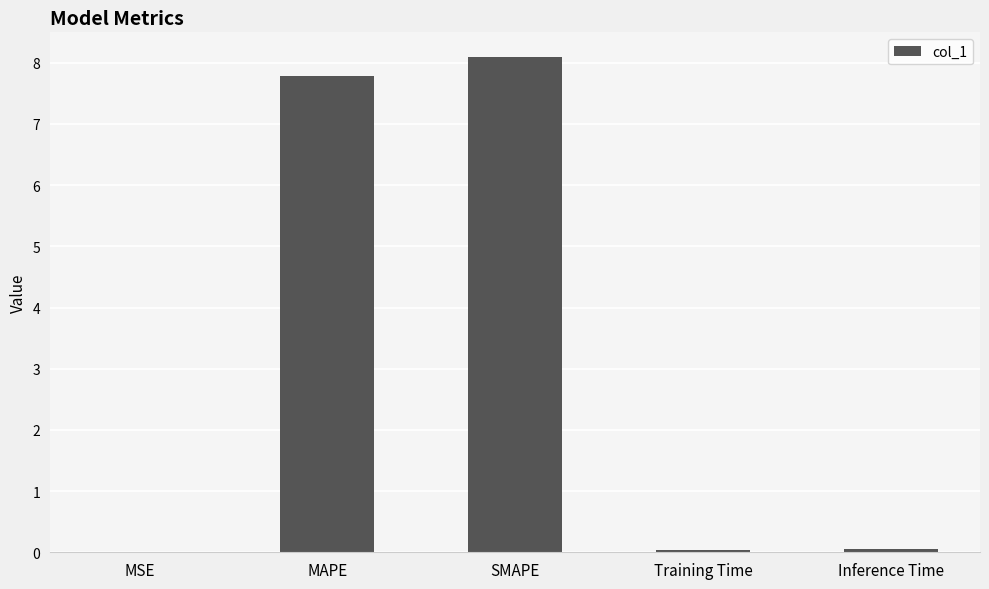

What value does the data have at MAPE?

7.8